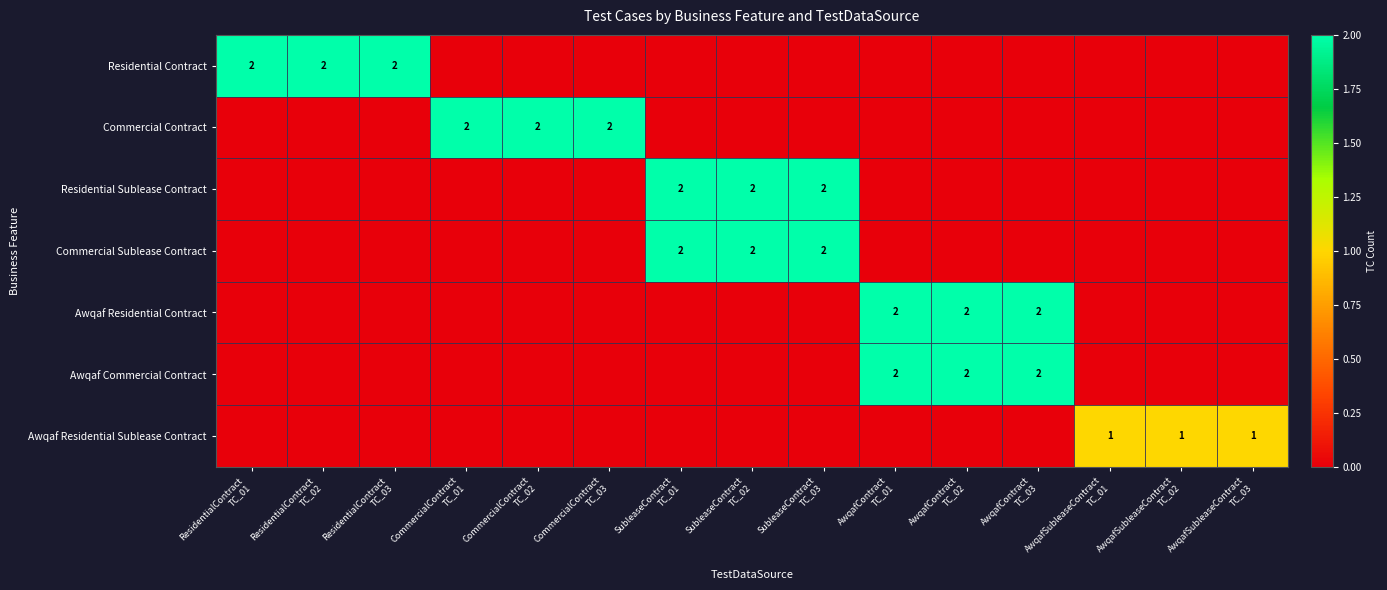

At SubleaseContract TC_01, list the series in order from smallest to largest.

Residential Contract, Commercial Contract, Awqaf Residential Contract, Awqaf Commercial Contract, Awqaf Residential Sublease Contract, Residential Sublease Contract, Commercial Sublease Contract